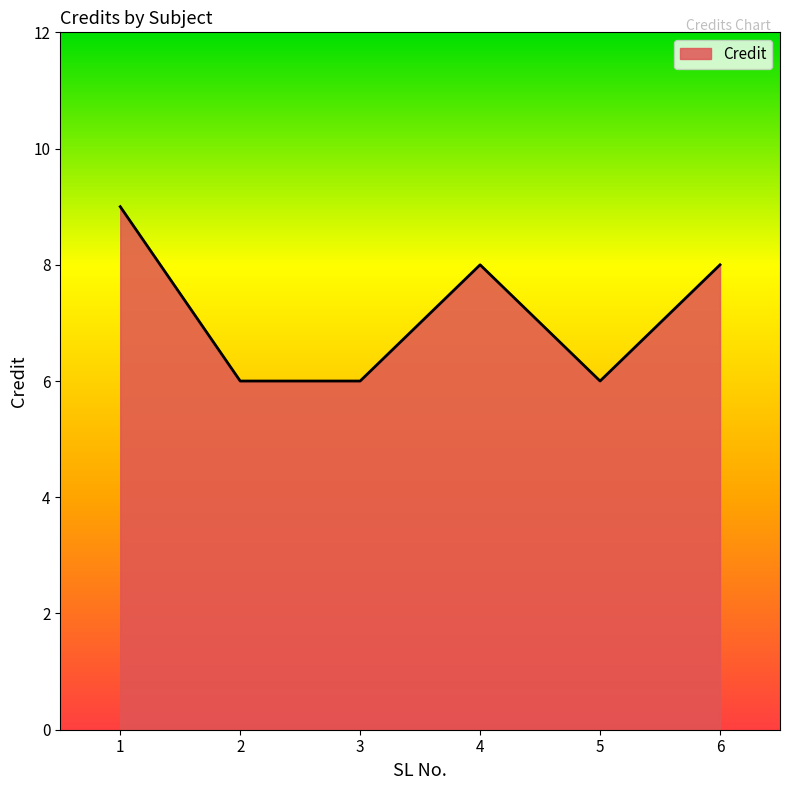

What is the maximum value shown in the chart?

9